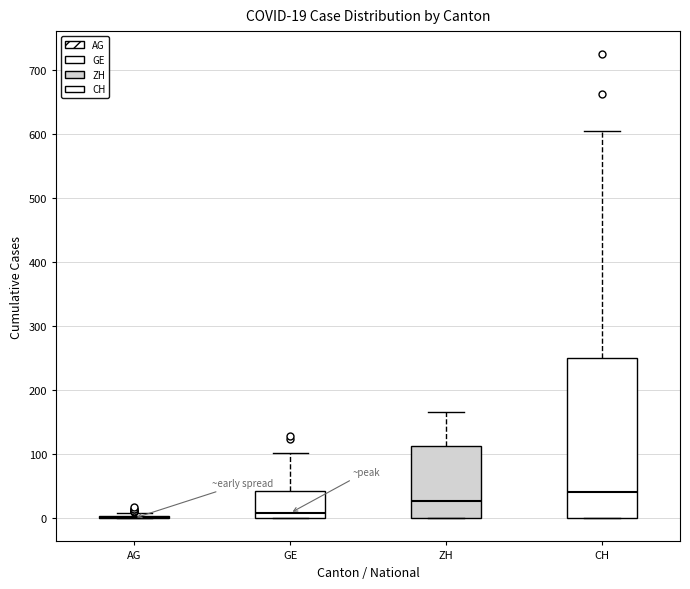

Which box is the tallest, from its lower edge to its upper edge?

CH